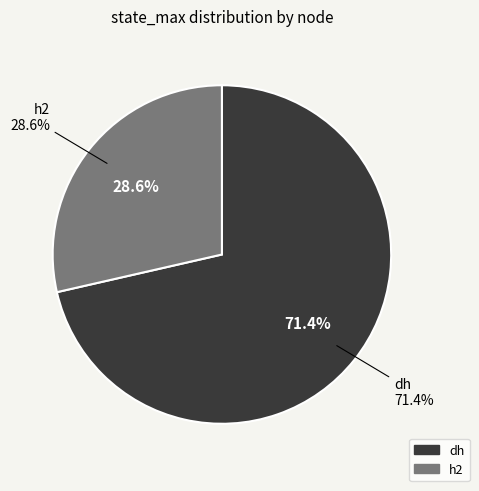

Combined, do dh and h2 account for over 50%?

Yes